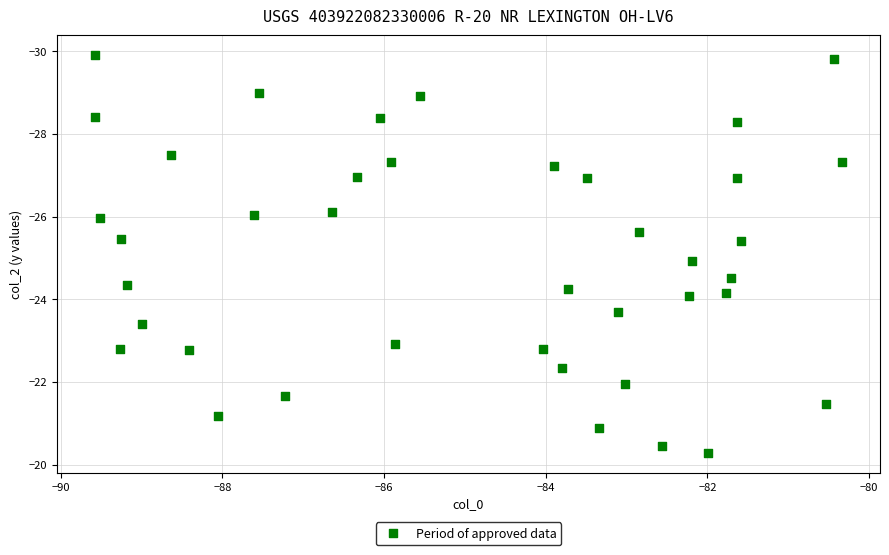

What is the range of X values (max minus min)?

9.2